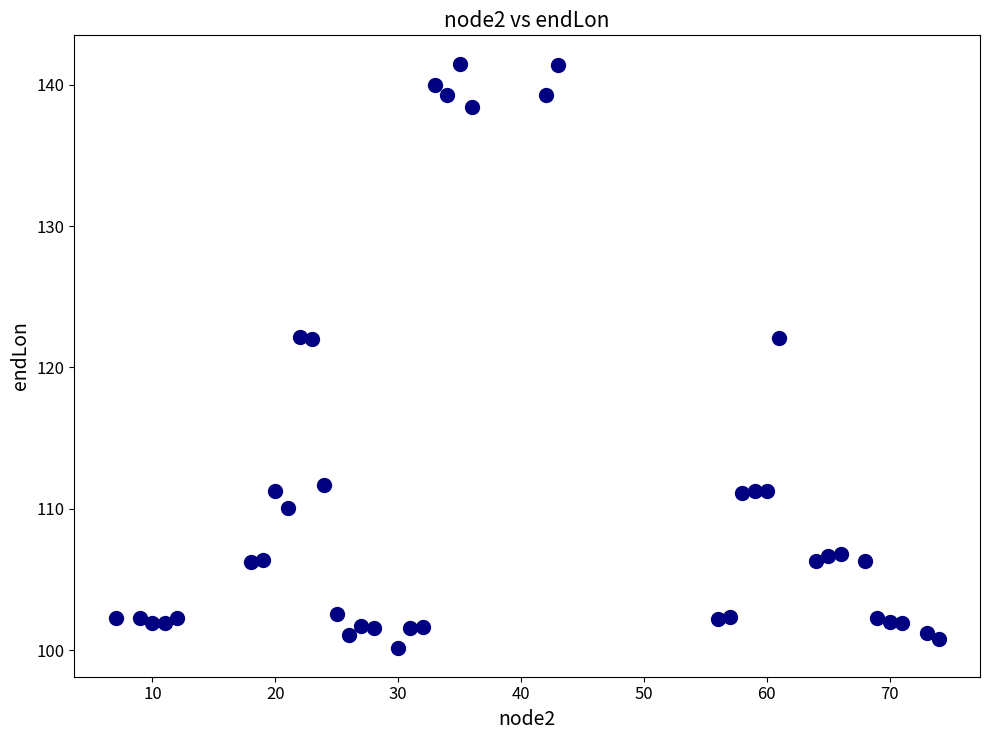

What is the range of X values (max minus min)?

67.0